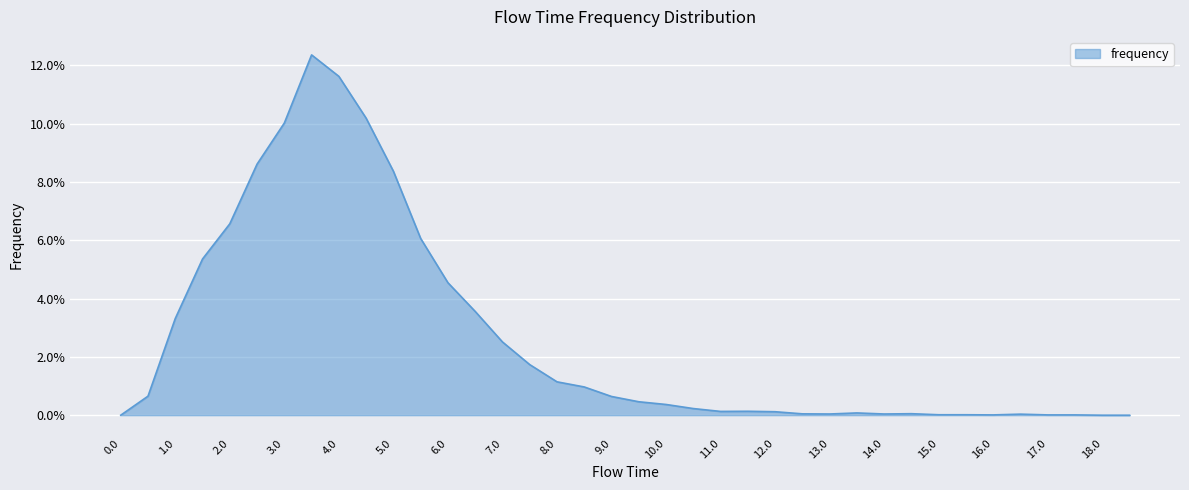

Rank the categories by value from lowest to highest.

0.0, 18.0, 18.5, 16.0, 17.0, 17.5, 15.0, 15.5, 16.5, 13.0, 14.0, 12.5, 14.5, 13.5, 12.0, 11.0, 11.5, 10.5, 10.0, 9.5, 9.0, 0.5, 8.5, 8.0, 7.5, 7.0, 1.0, 6.5, 6.0, 1.5, 5.5, 2.0, 5.0, 2.5, 3.0, 4.5, 4.0, 3.5